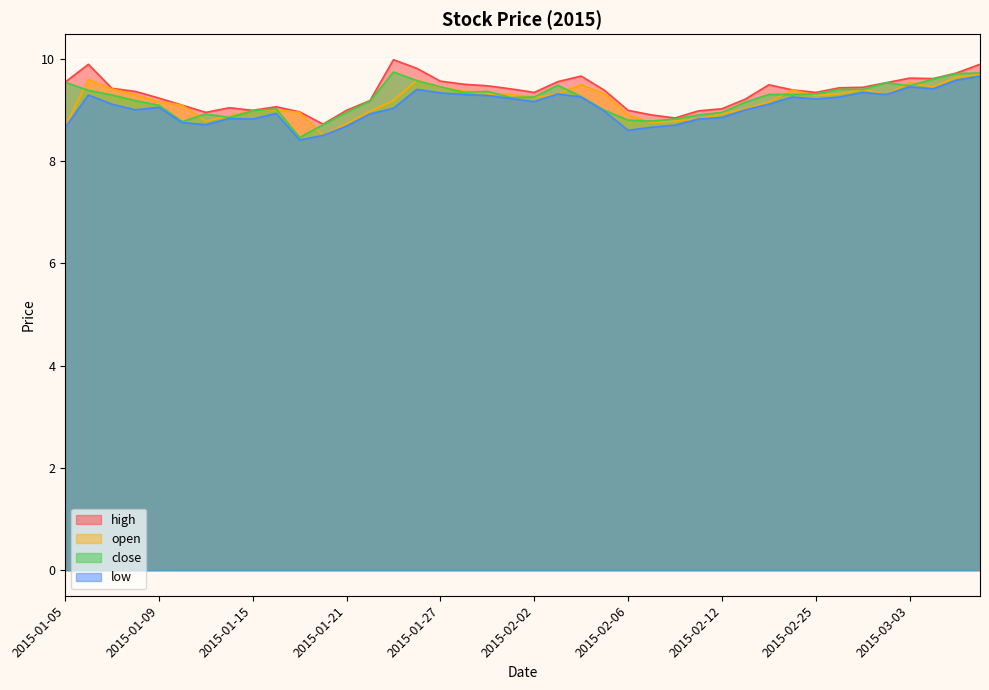

Between 2015-01-13 and 2015-01-20, which is larger?

2015-01-13